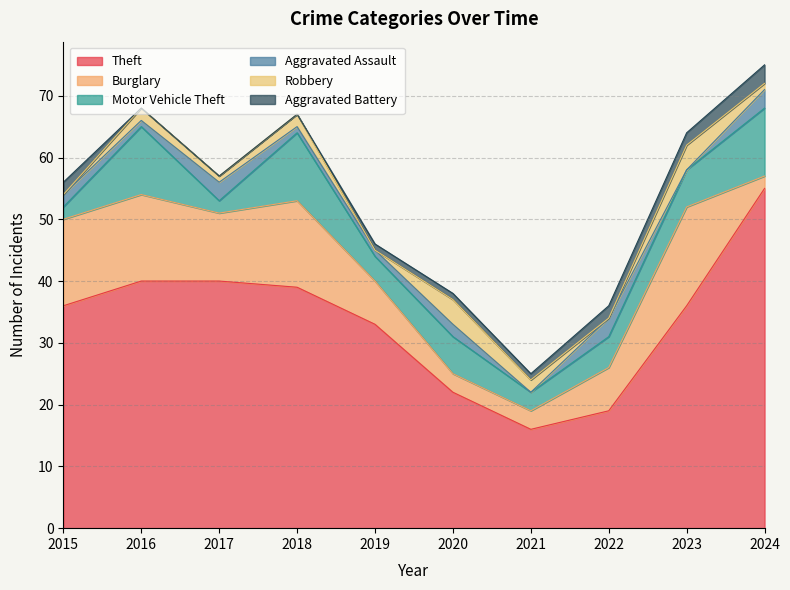

Where is the first local maximum for Robbery?

2016